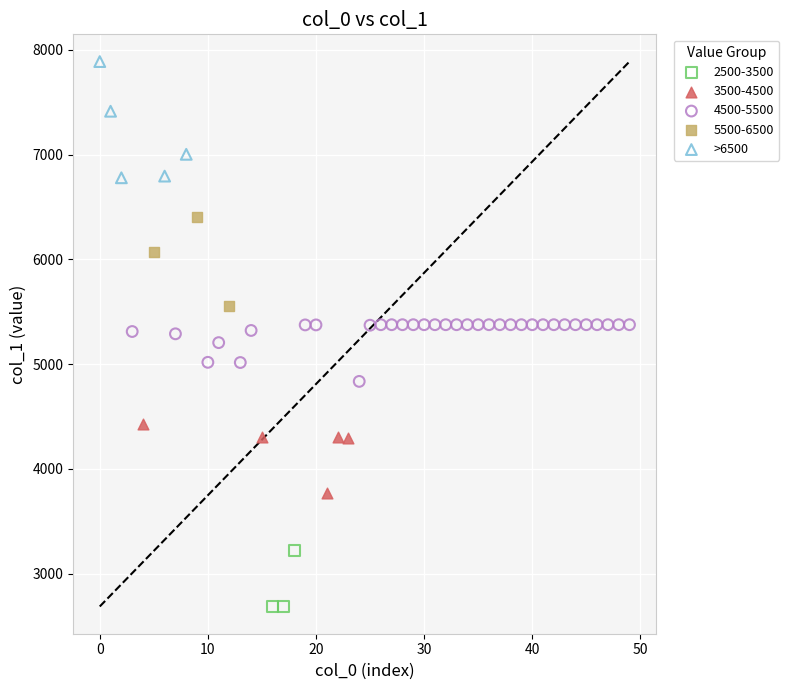

Which series reaches the maximum Y coordinate?

>6500